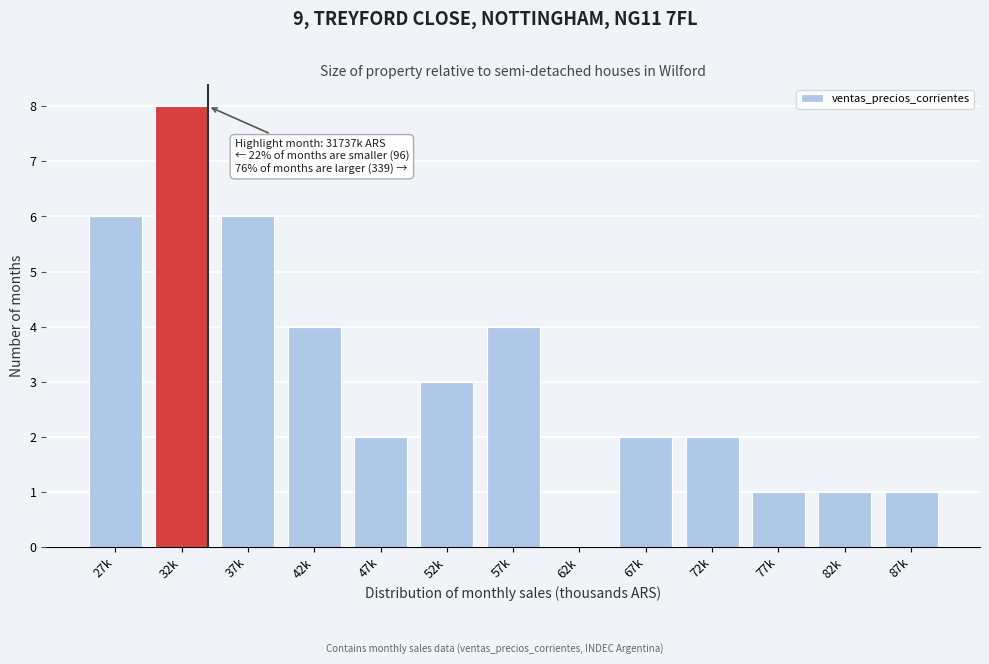

Reading right to left, transcribe all the data shown in this chart.

87k=1	82k=1	77k=1	72k=2	67k=2	62k=0	57k=4	52k=3	47k=2	42k=4	37k=6	32k=8	27k=6